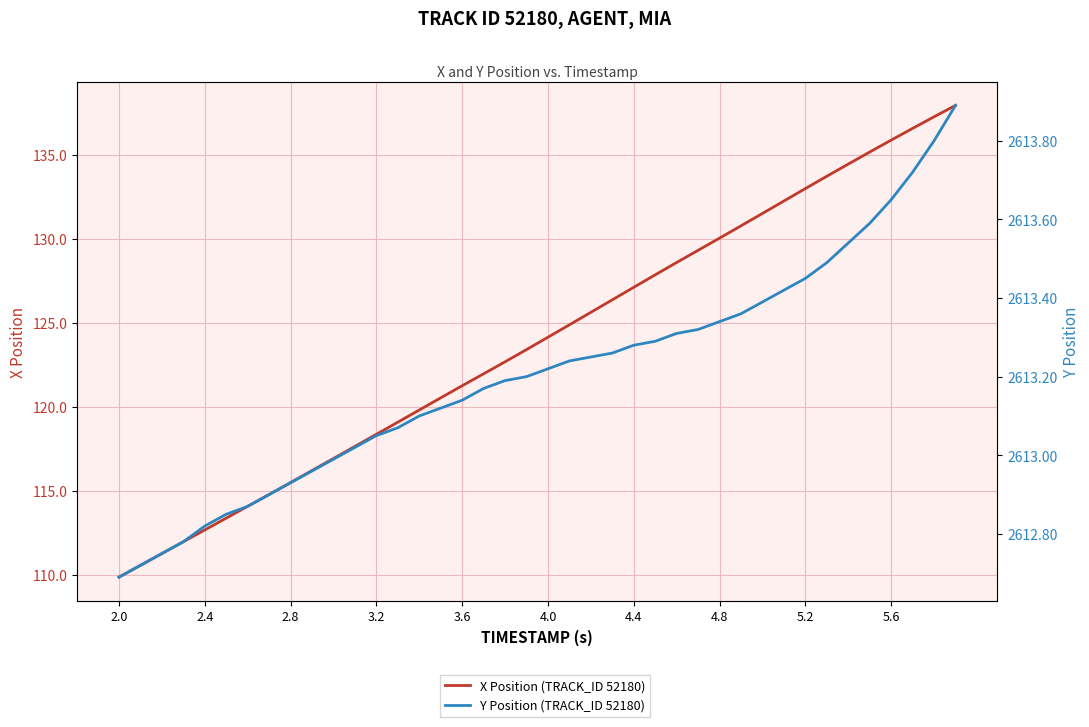

What is the average value of the X Position (TRACK_ID 52180) series?

123.9